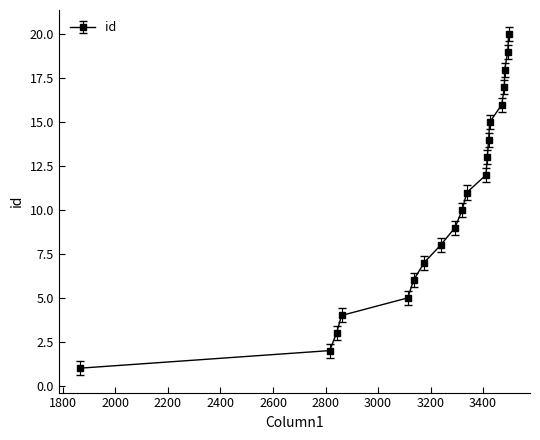

What is the maximum value shown in the chart?

20